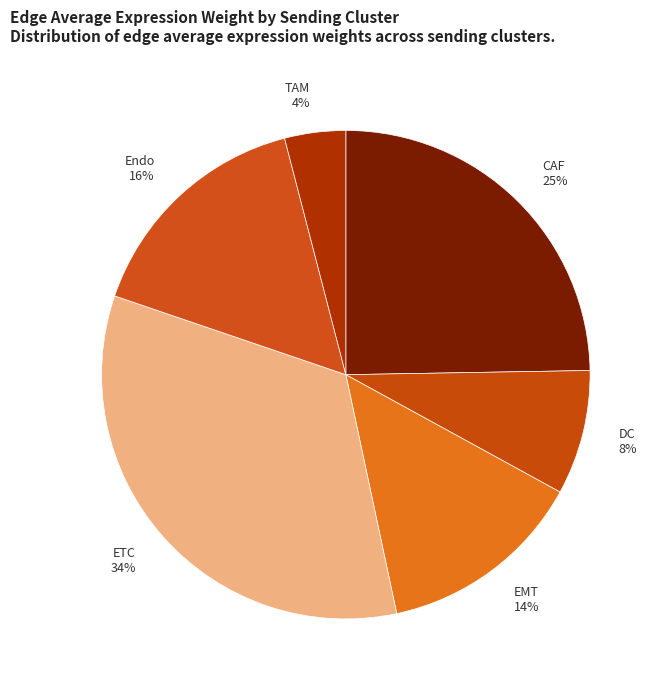

What percentage is the CAF slice, to the nearest percent?

25%